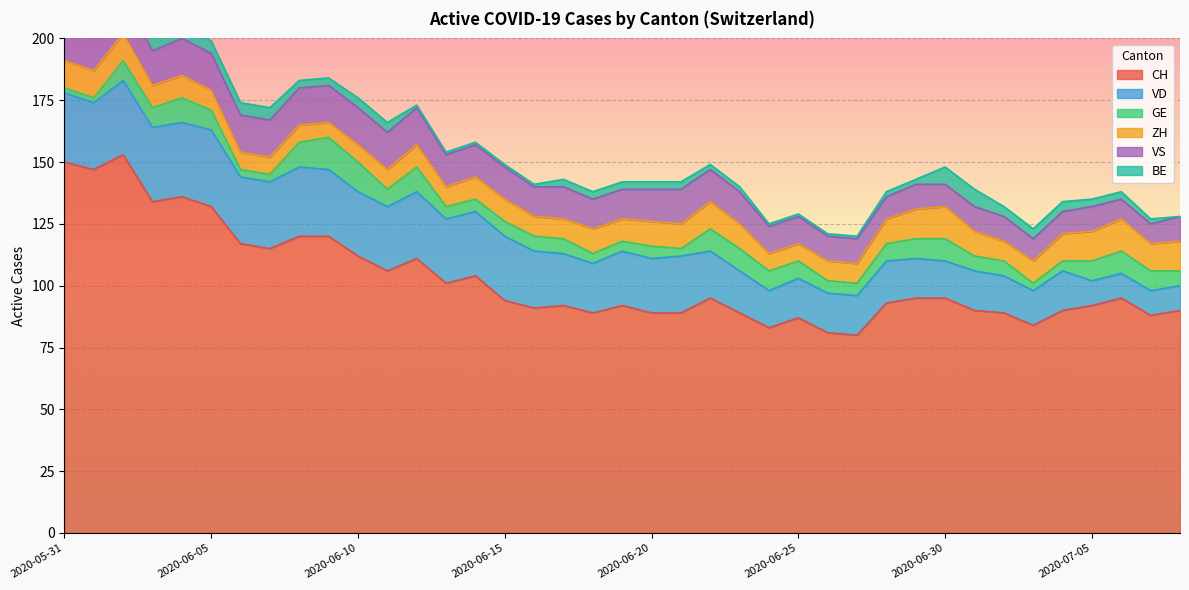

At which category is the sum across all series the highest?

2020-06-02